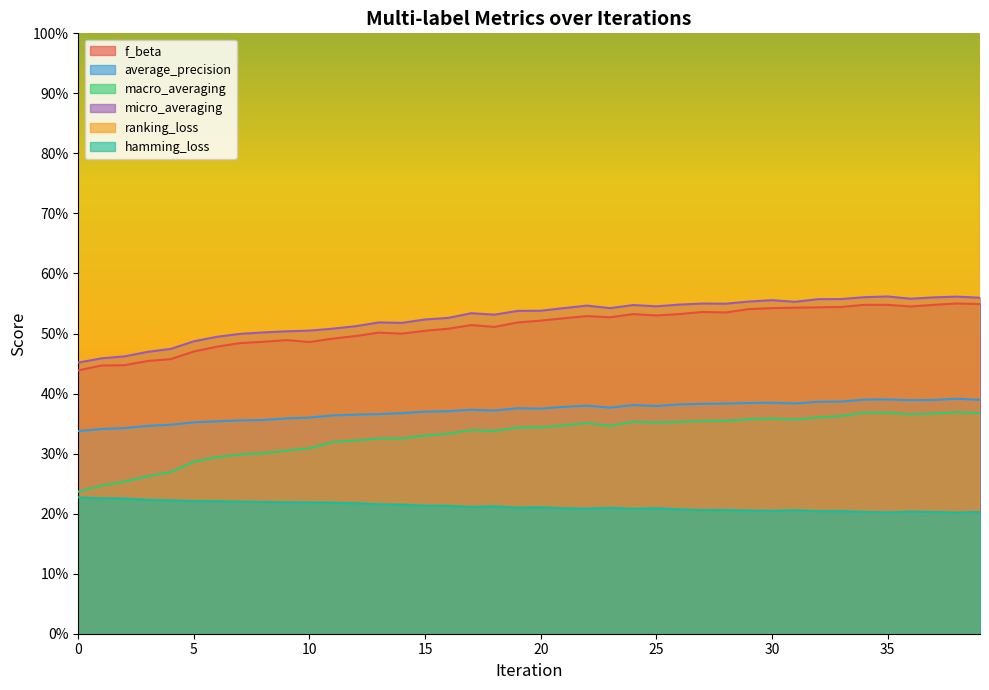

At how many categories does at least one series exceed 1?

40